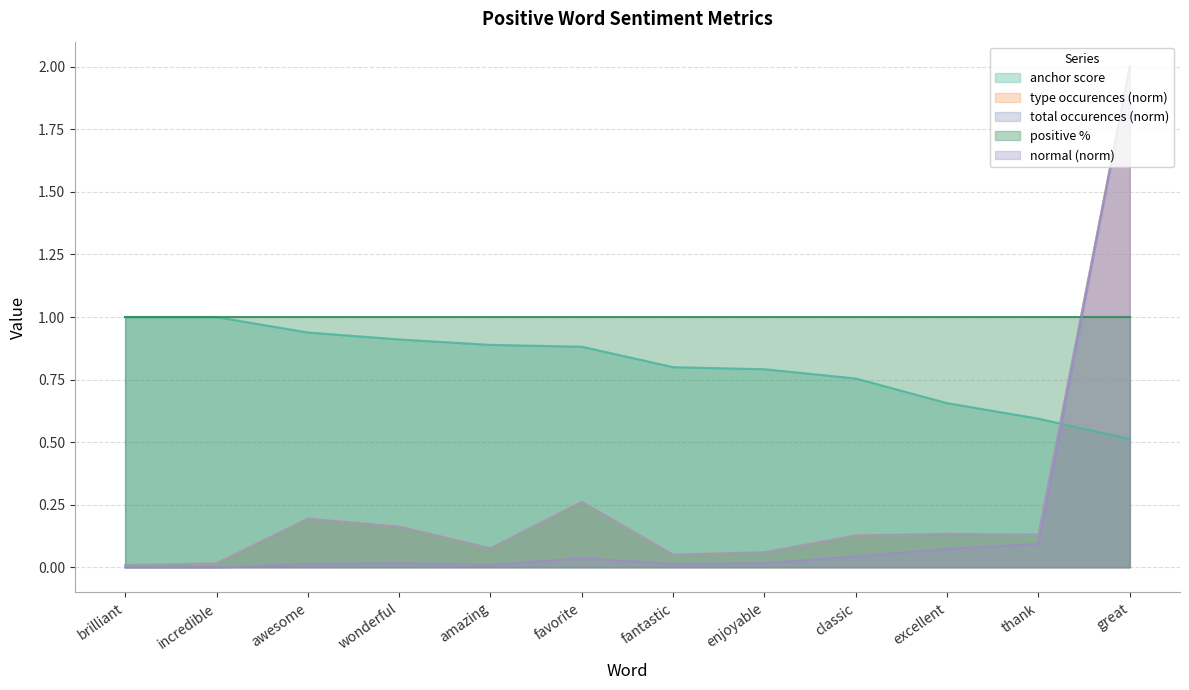

The total occurences series shows 2.0 at great. True or false?

True